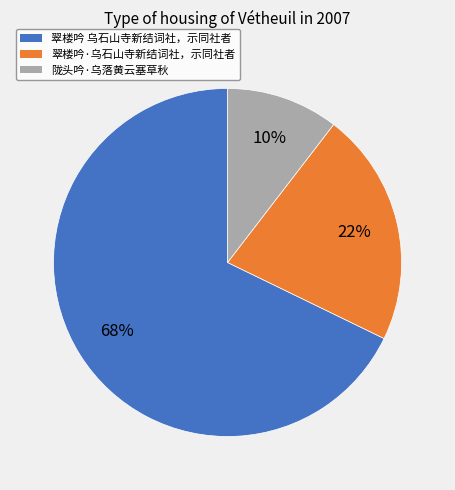

Do 陇头吟·乌落黄云塞草秋 and 翠楼吟 乌石山寺新结词社，示同社者 together represent more than half of the pie?

Yes